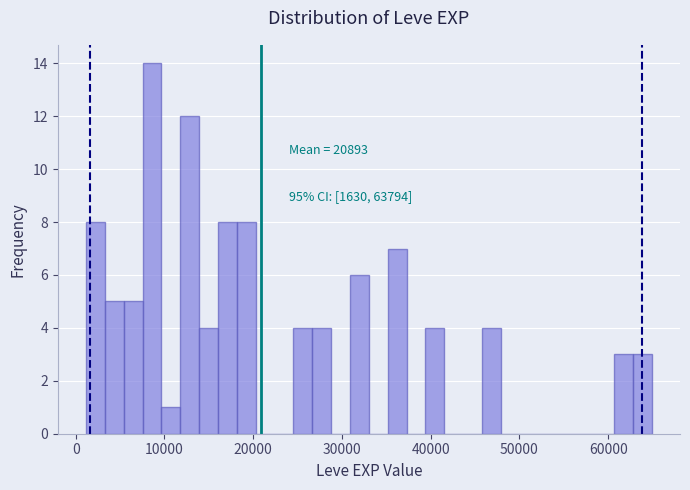

Read against the x-axis, roughly where is the centre of the tallest bar?

9000